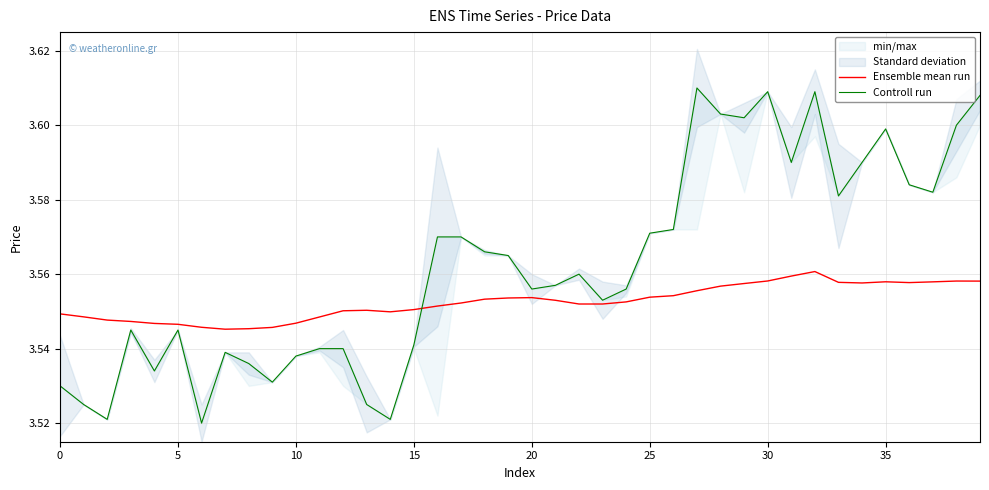

Which series has the widest spread of values?

Controll run